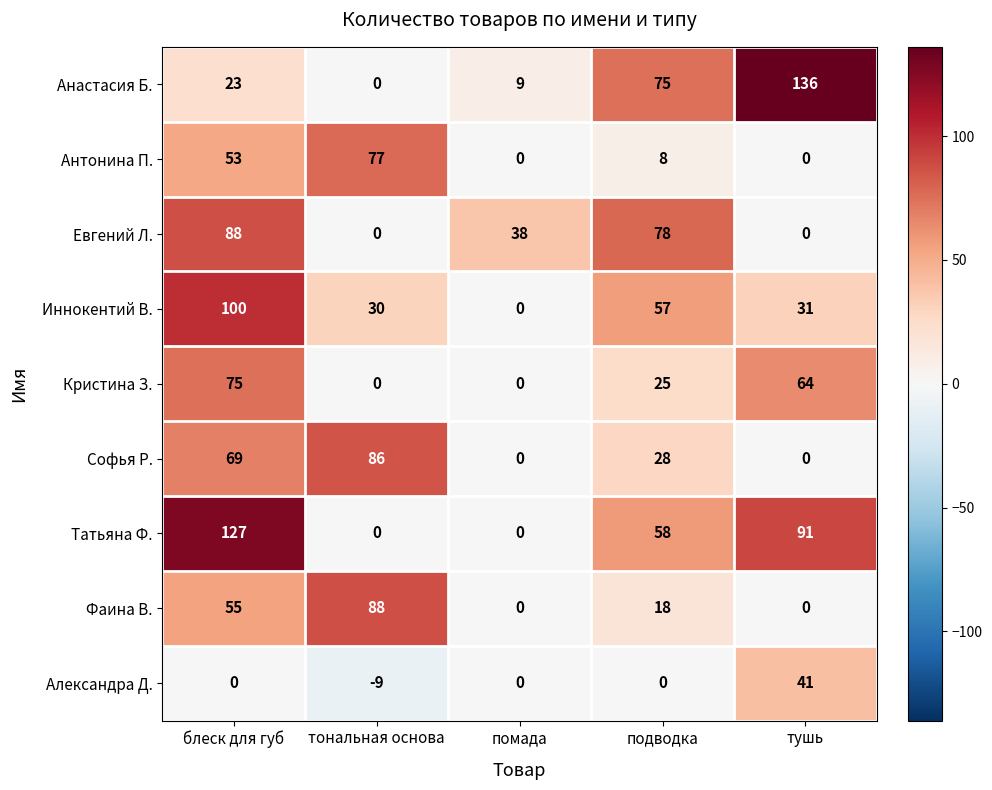

At how many categories does at least one series exceed 66?

4